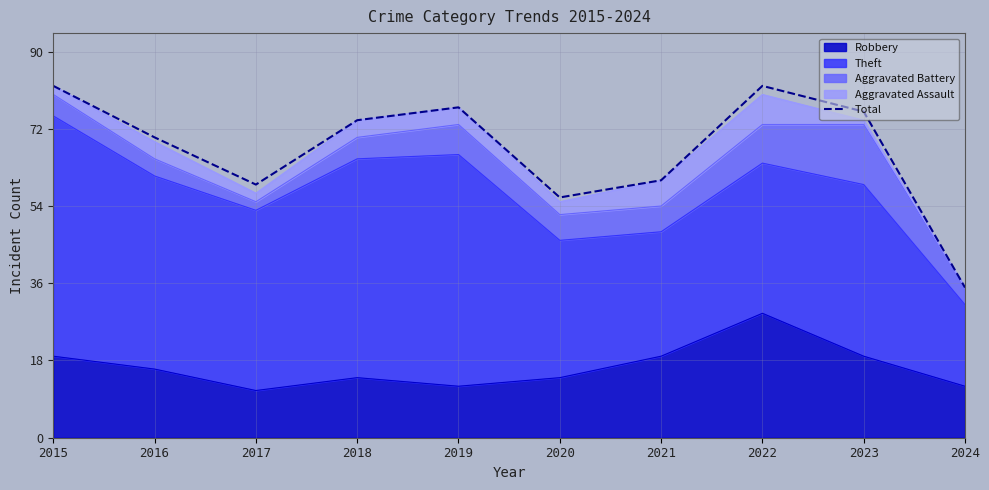

What is the approximate value at 2021, to the nearest 10?

60